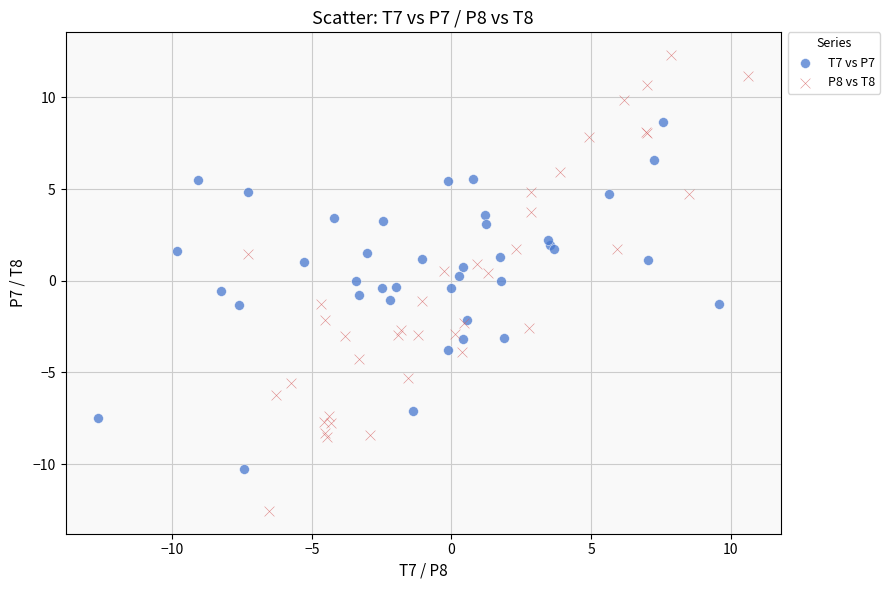

Which series contains the highest Y value?

P8 vs T8